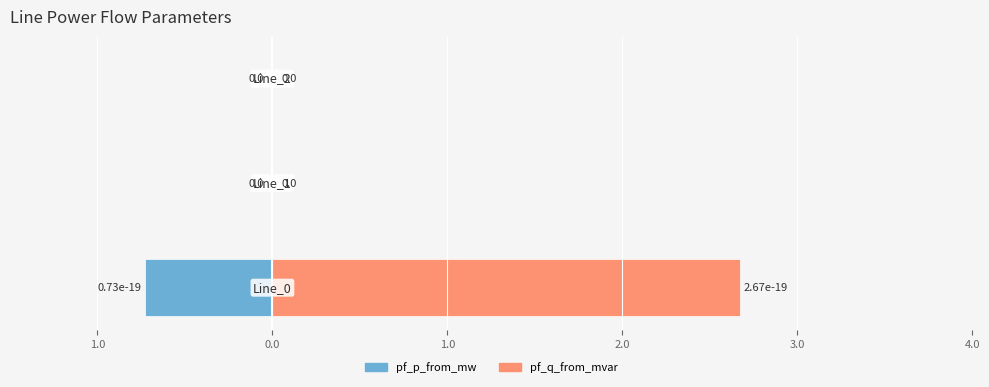

Rank the series at 0.0 from lowest to highest value.

pf_p_from_mw, pf_q_from_mvar